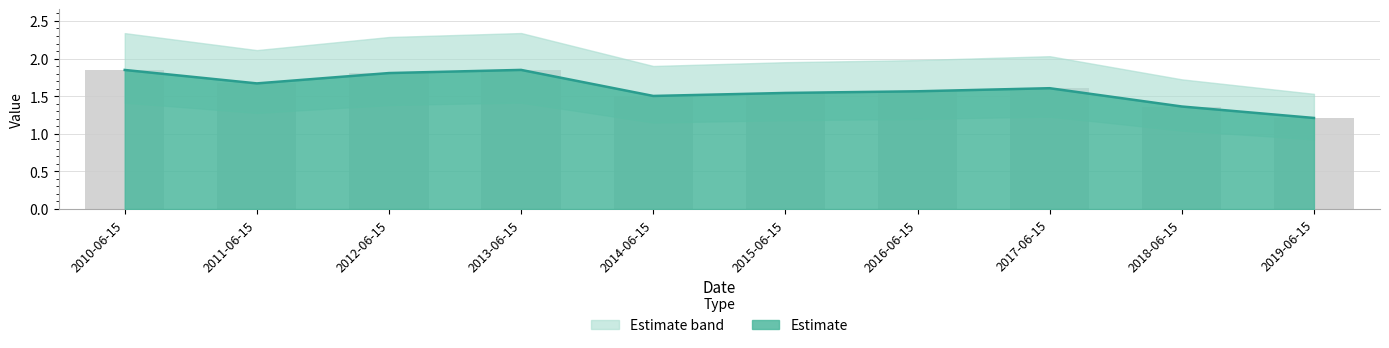

What is the label of the 10th bar from the right?

2010-06-15